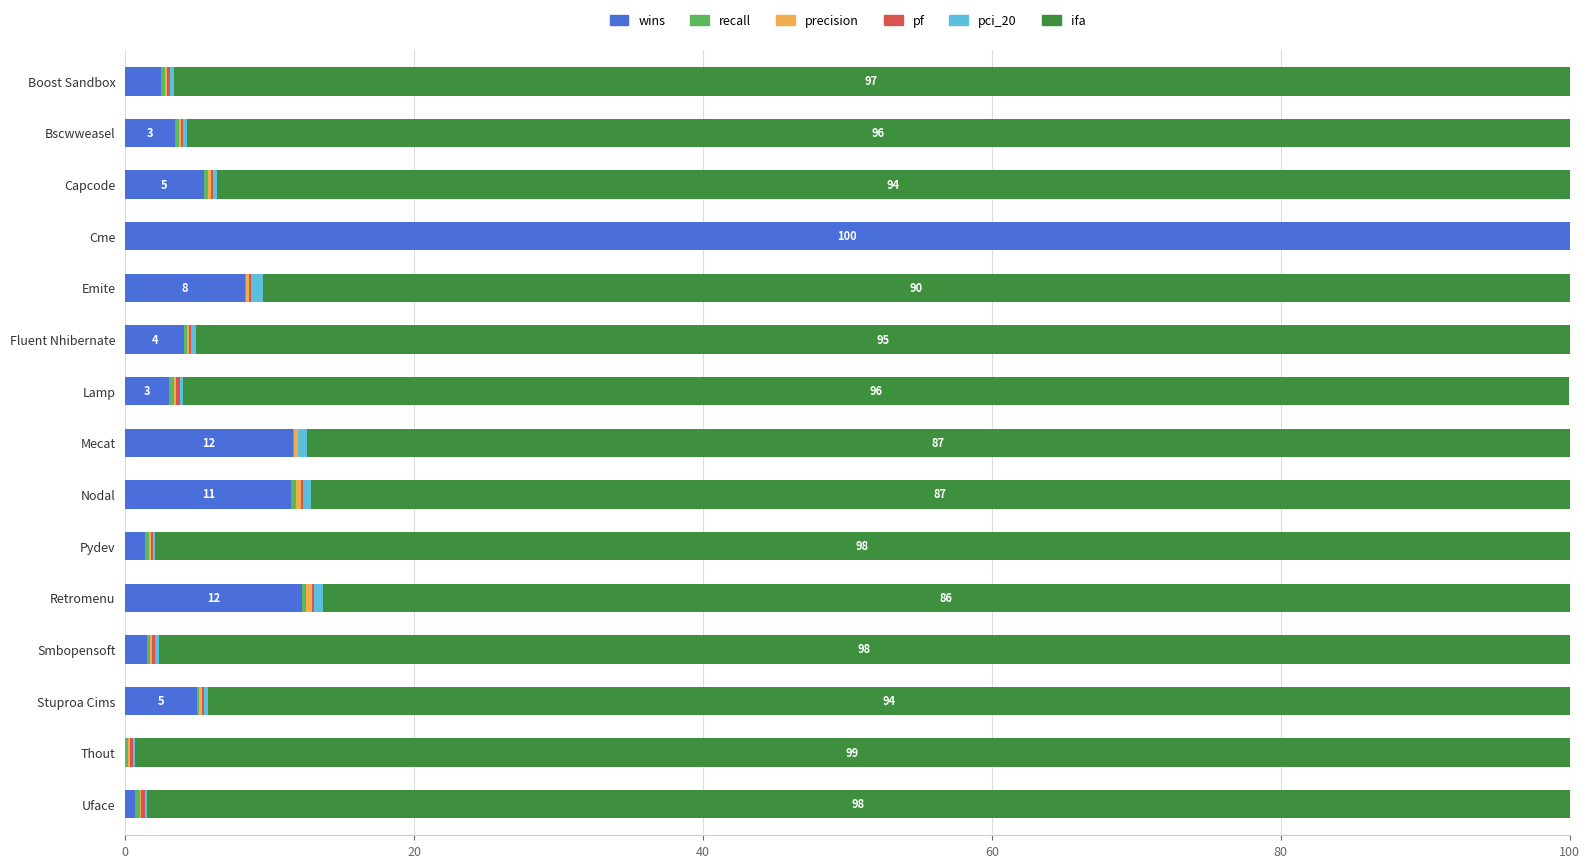

What is the maximum value for wins?

100.0